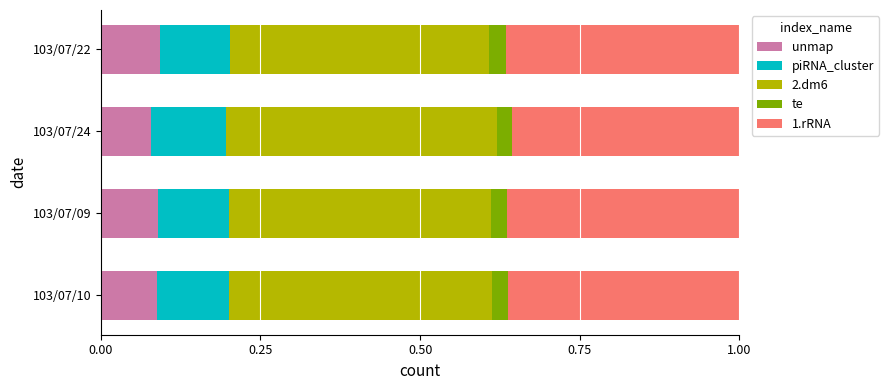

True or false: unmap has a value of 0.1 at 103/07/10.

True